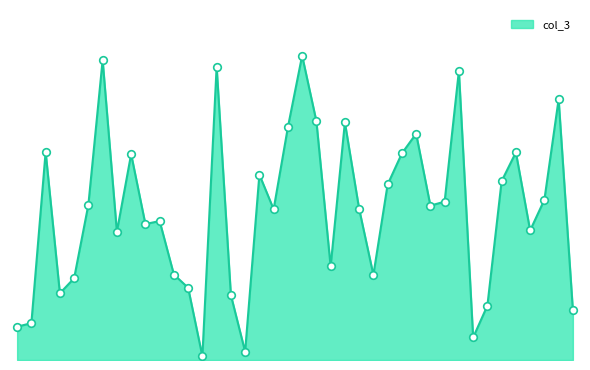

Does the chart have visible grid lines?

No